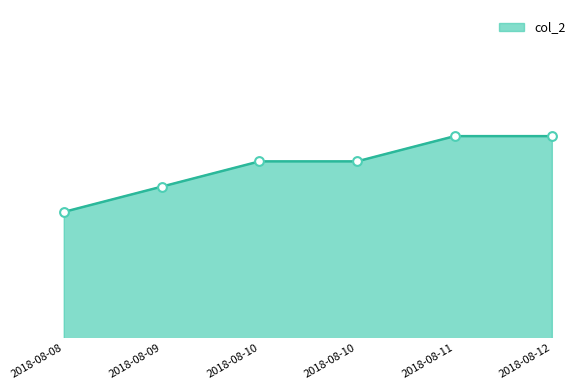

What is the change in value from 2018-08-10 to 2018-08-12?

+1